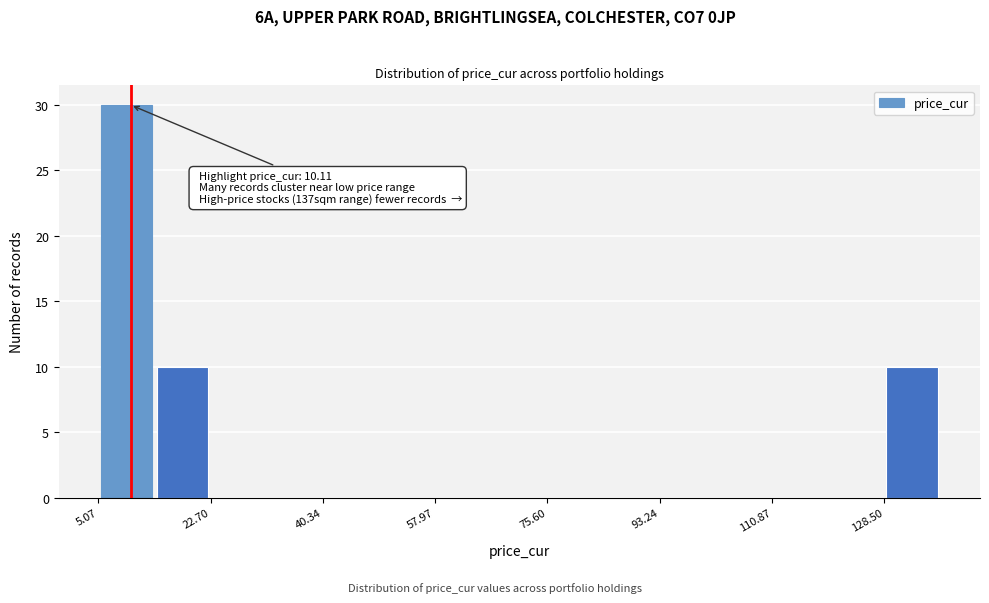

Which range on the x-axis has the tallest bar?

6 to 14